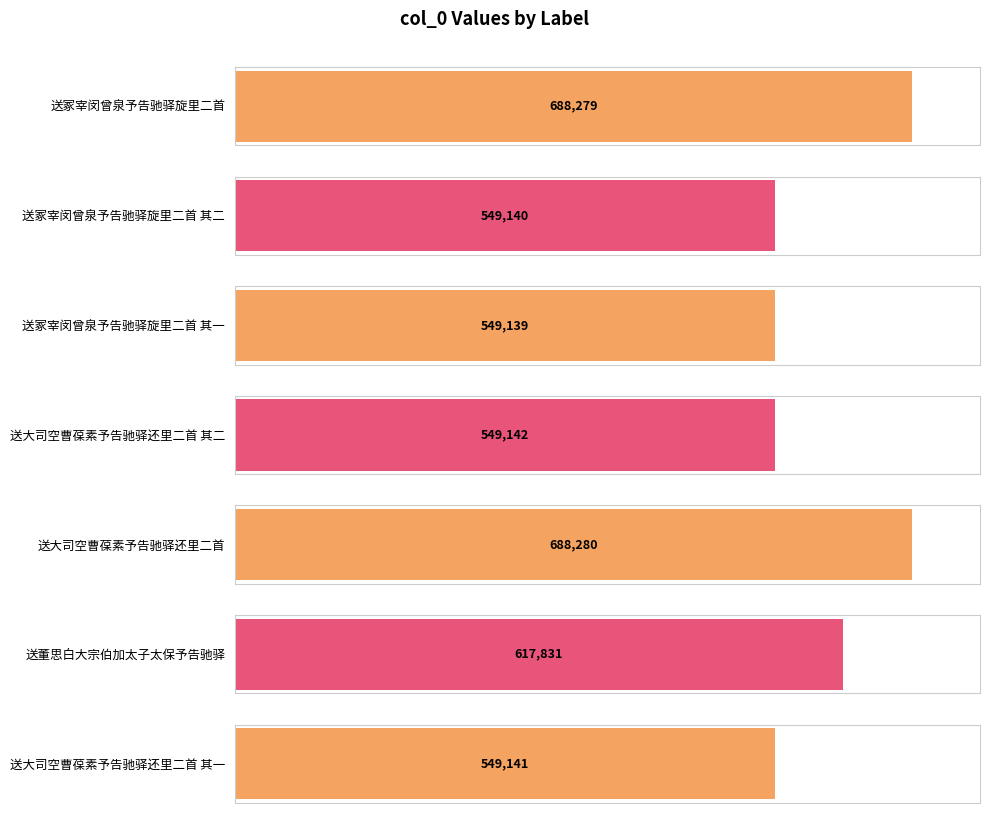

Approximately how many times larger is the value at 送董思白大宗伯加太子太保予告驰驿 compared to 送冢宰闵曾泉予告驰驿旋里二首 其二?

1.1